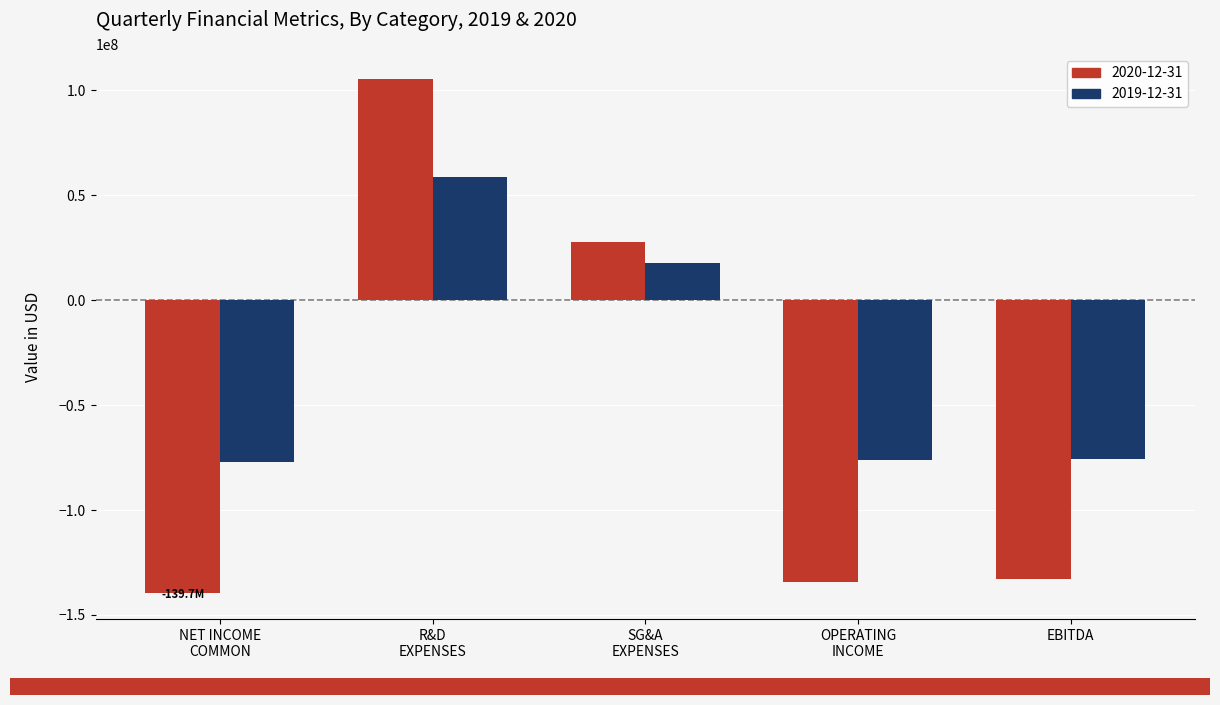

Where is 2019-12-31 nearest to the value -9376500?

SG&A
EXPENSES